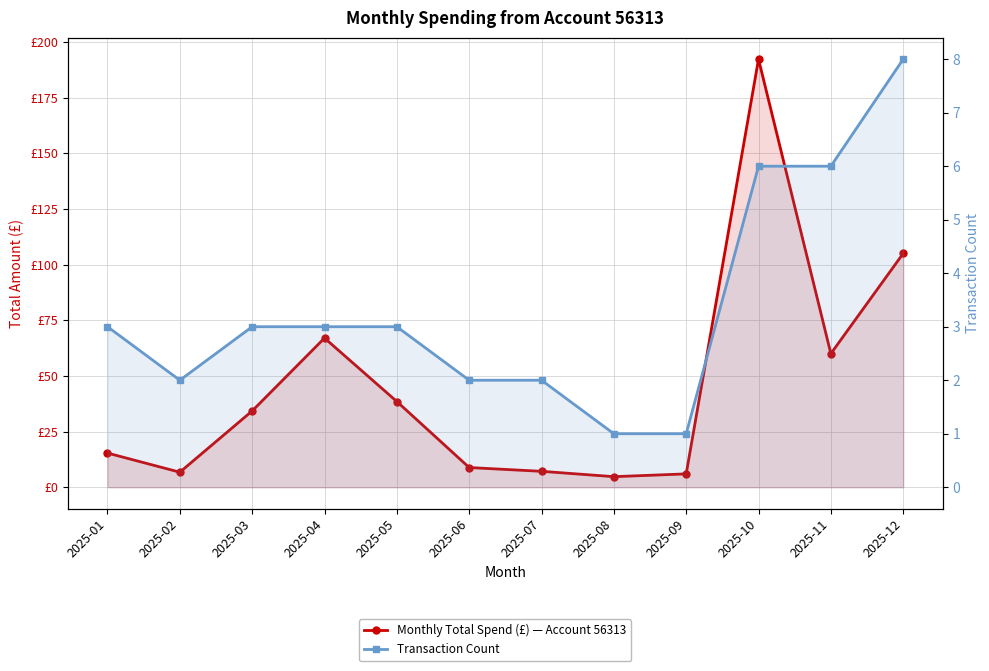

In Transaction Count, how many points are lower than both neighbors (excluding endpoints)?

1